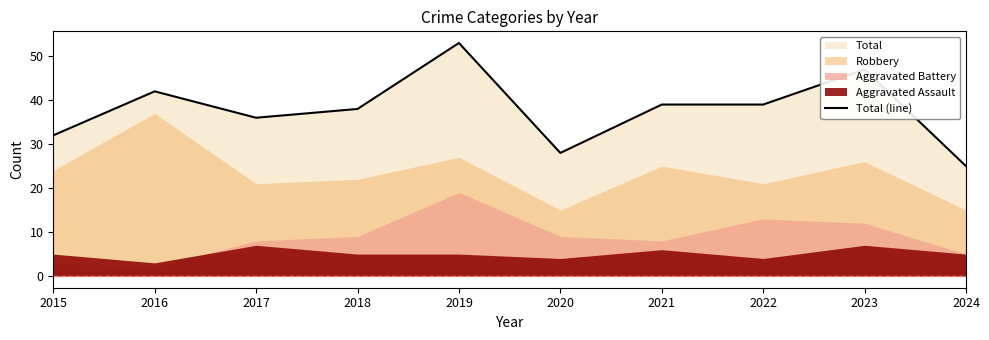

Reading left to right, transcribe all the data shown in this chart.

32	42	36	38	53	28	39	39	47	25